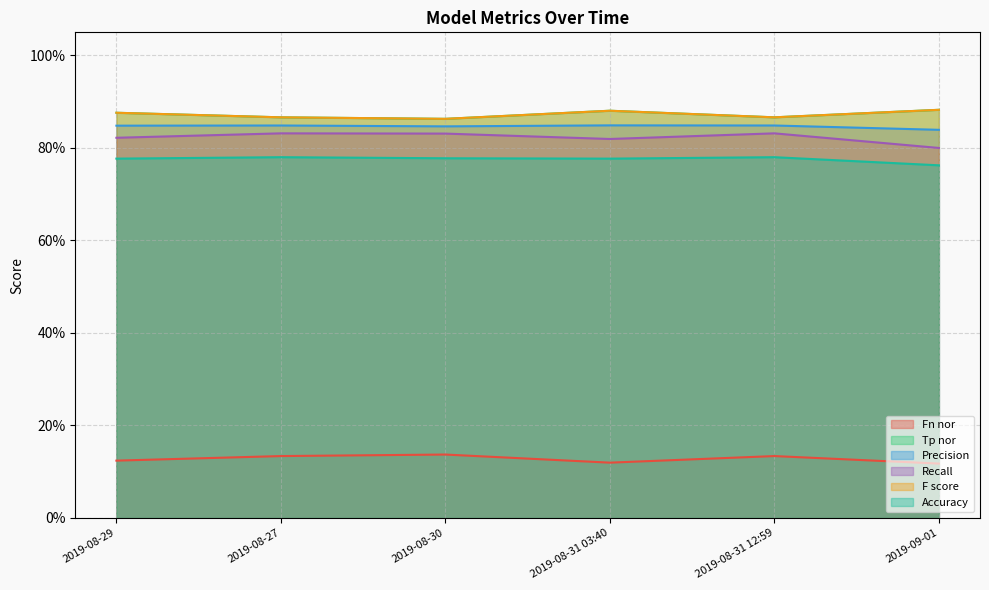

Which series has the largest range (max minus min)?

Recall